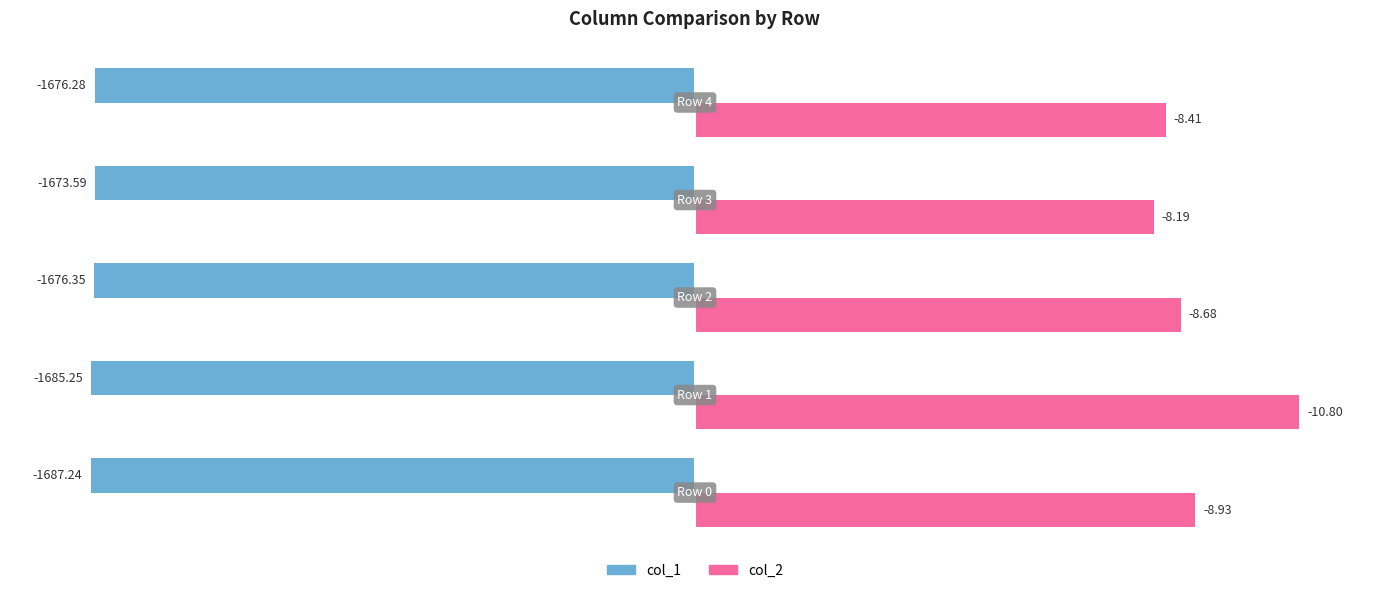

What are all the series names shown in the legend?

col_1, col_2